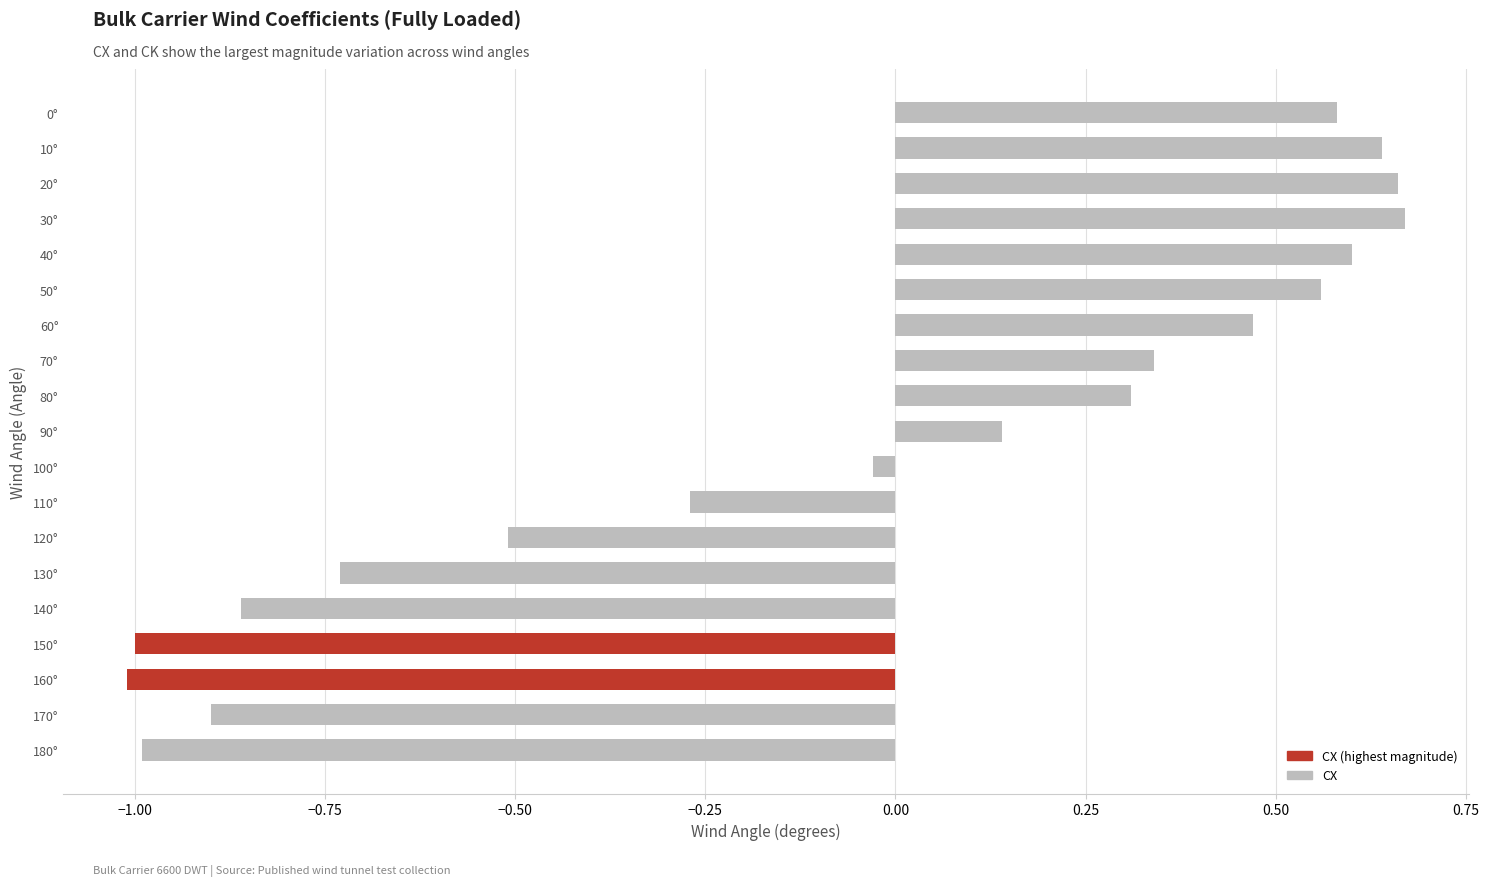

Where is the data nearest to the value 0?

100°